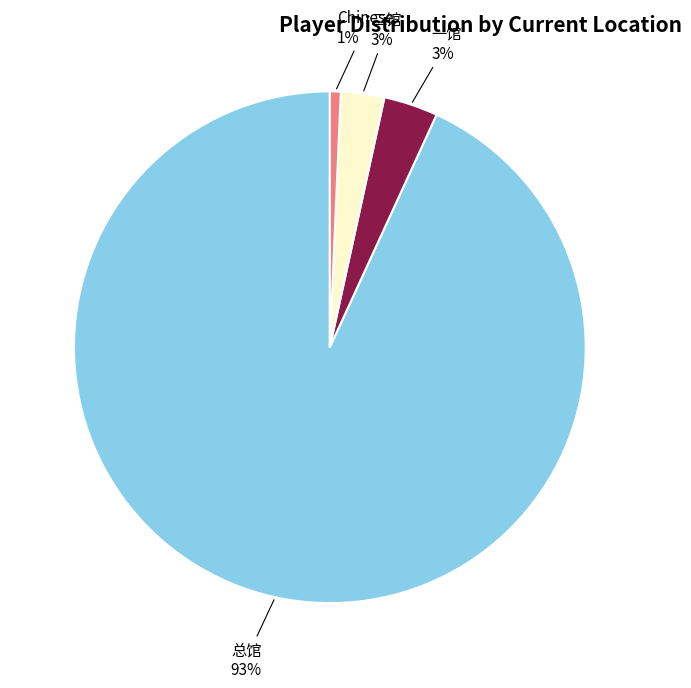

How many segments does this pie chart have?

4